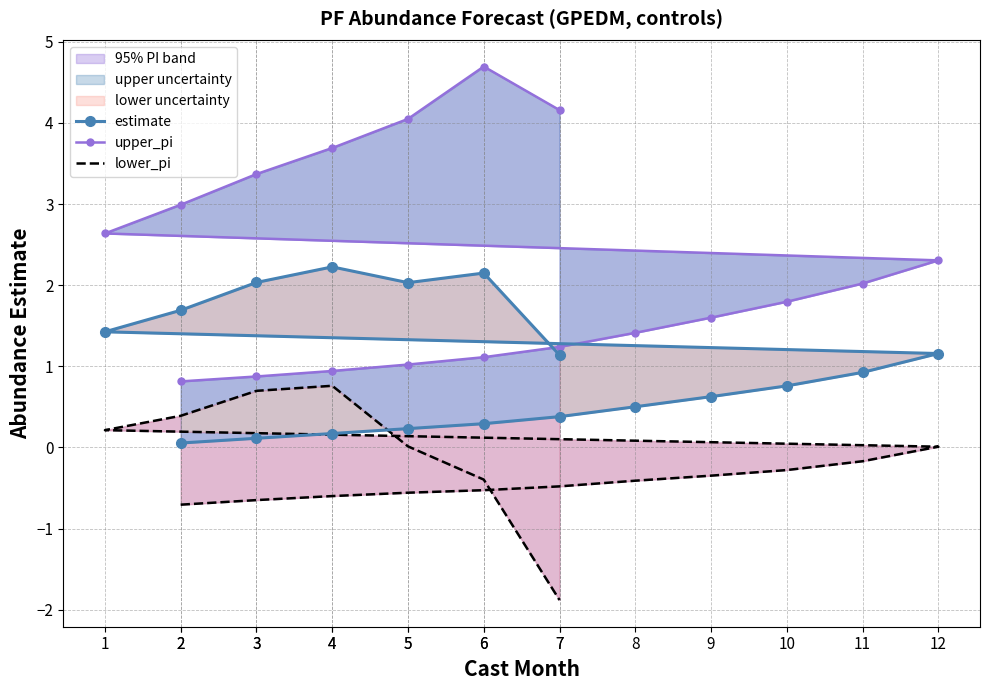

Which category has the highest value in the upper_pi series?

6